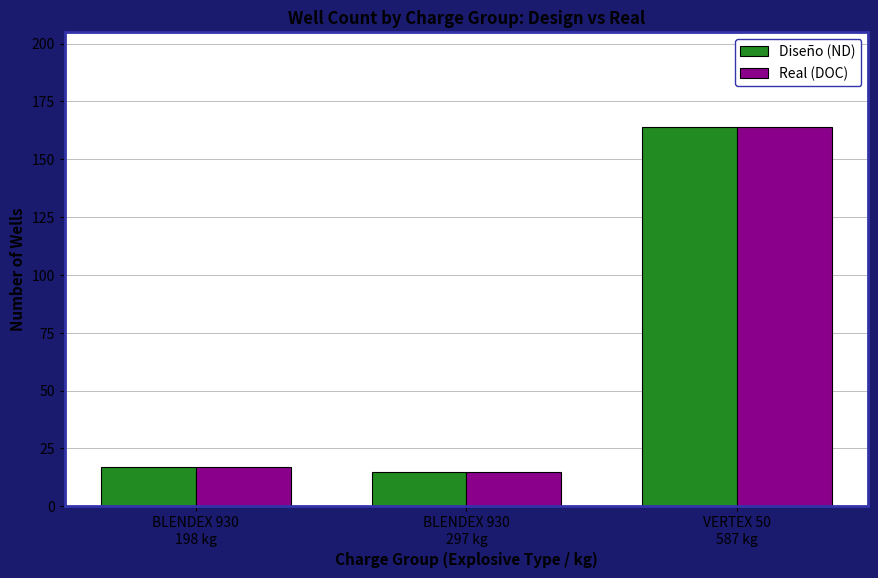

Reading left to right, list all the values displayed in this chart.

Diseño (ND): BLENDEX 930
198 kg=17	BLENDEX 930
297 kg=15	VERTEX 50
587 kg=164
Real (DOC): BLENDEX 930
198 kg=17	BLENDEX 930
297 kg=15	VERTEX 50
587 kg=164